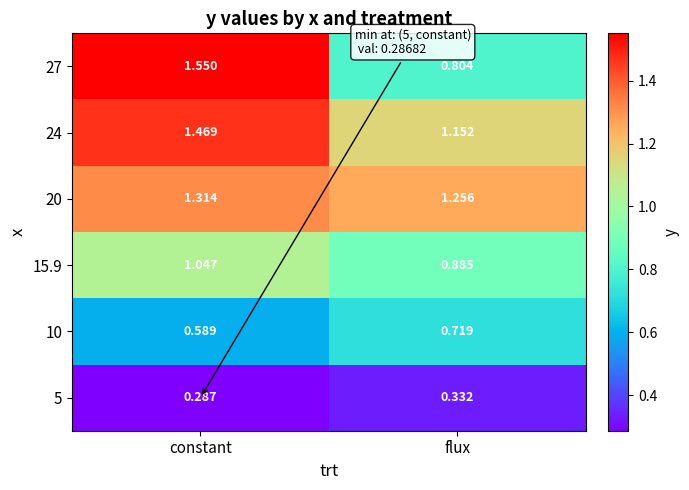

At which category does the chart reach its minimum across all series?

constant